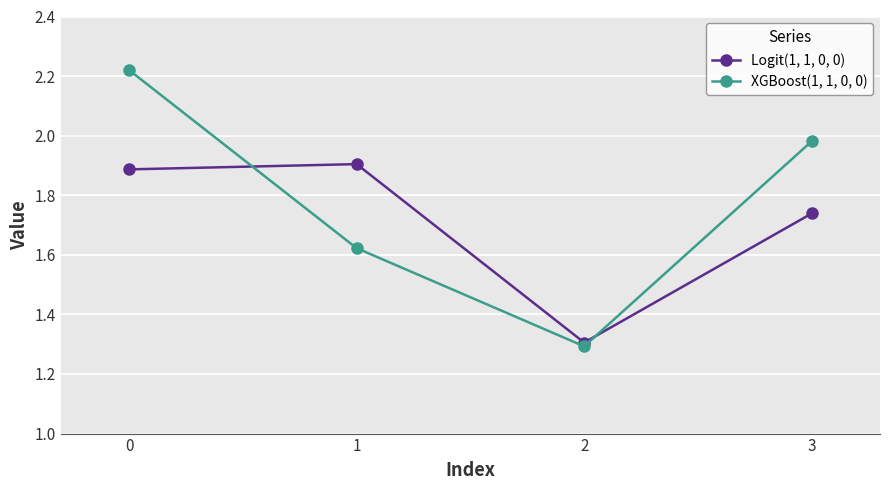

In XGBoost(1, 1, 0, 0), how many points are lower than both neighbors (excluding endpoints)?

1